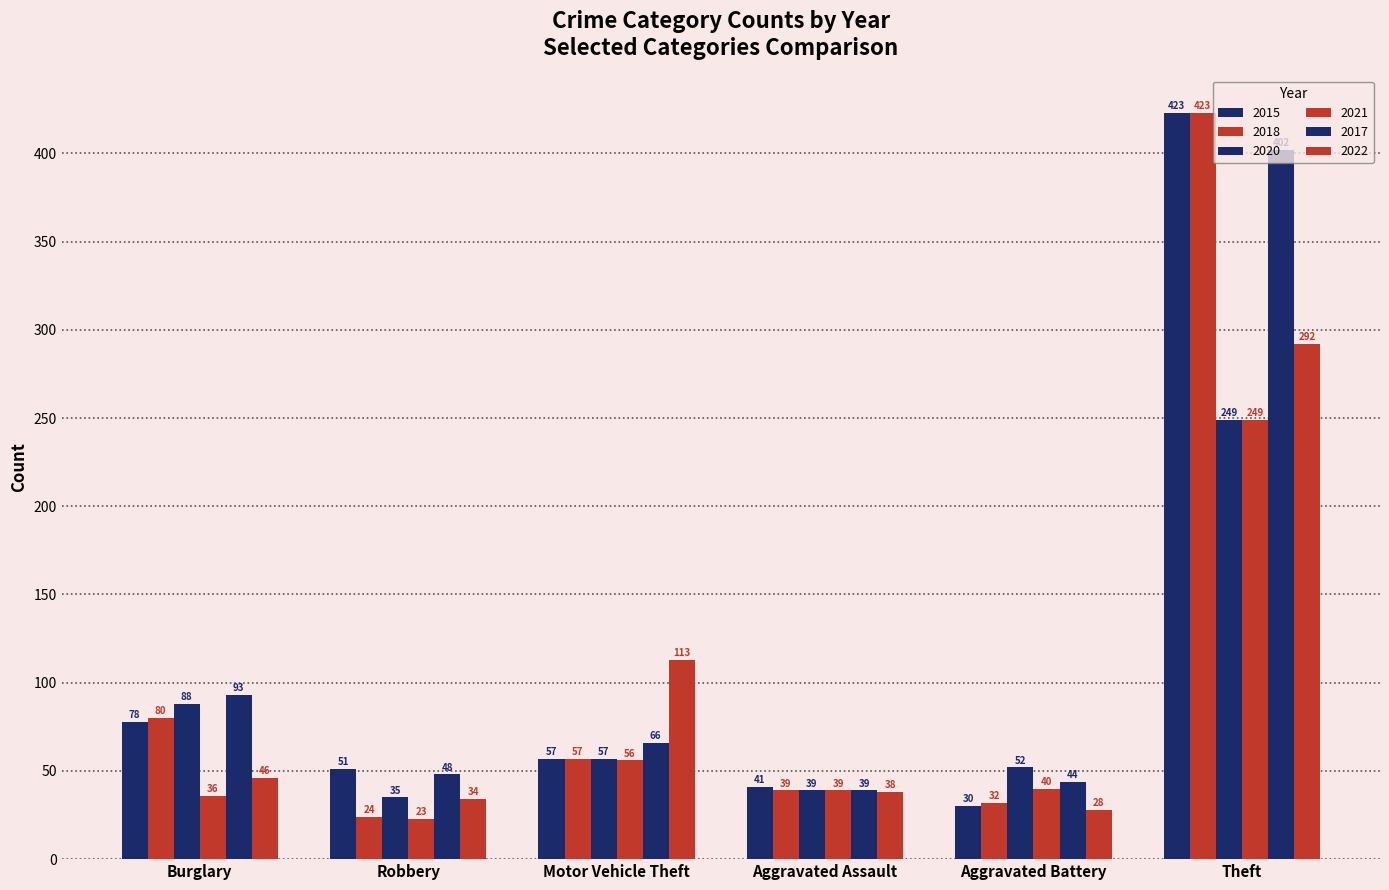

Is it true that 2020 equals 68 at Aggravated Battery?

False